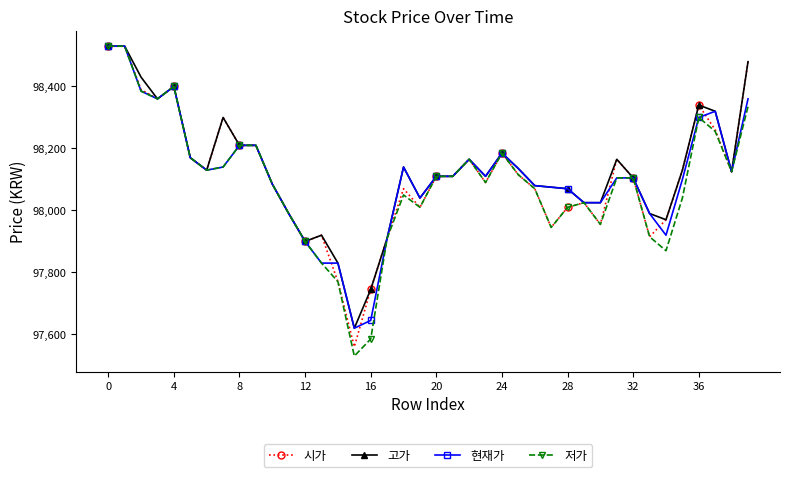

What is the minimum value for 저가?

97530